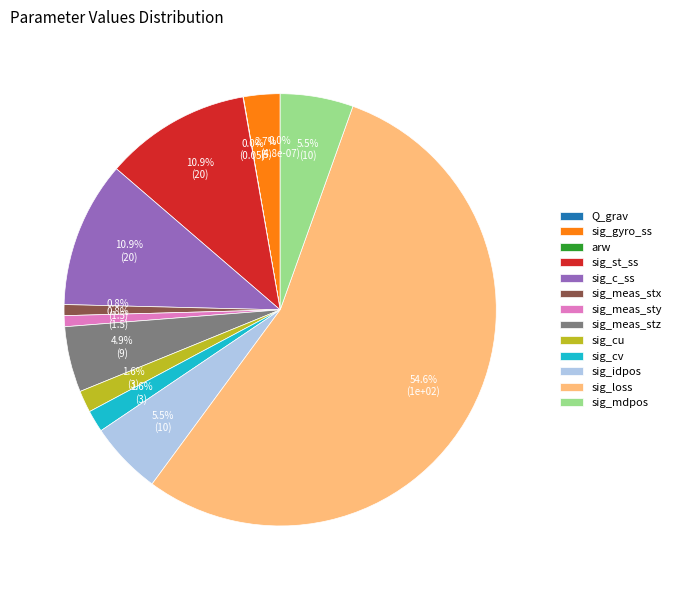

To the nearest percent, what portion does sig_idpos represent?

5%